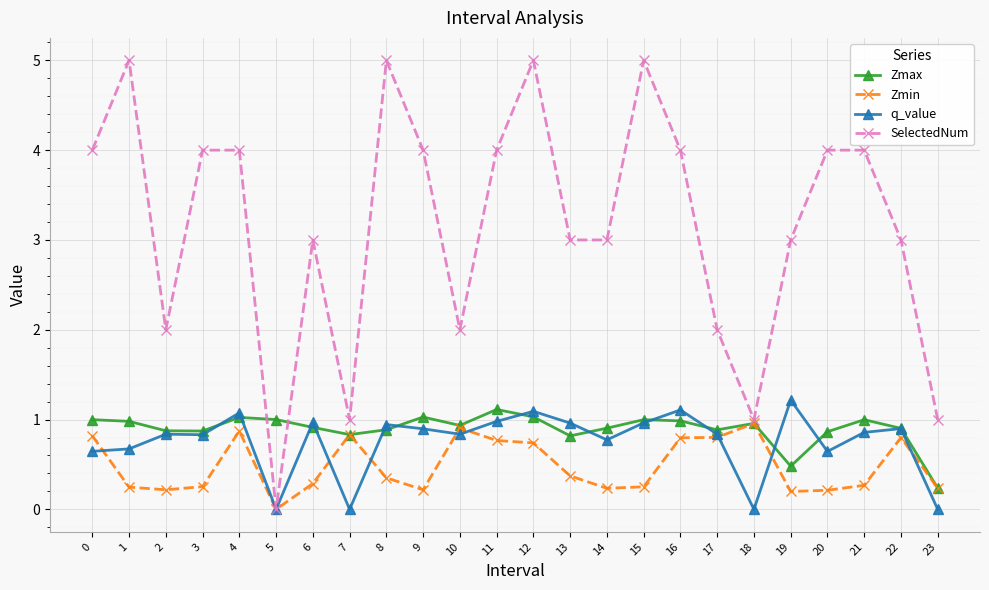

What is the value of the Zmin point at the 24th from the left?

0.2